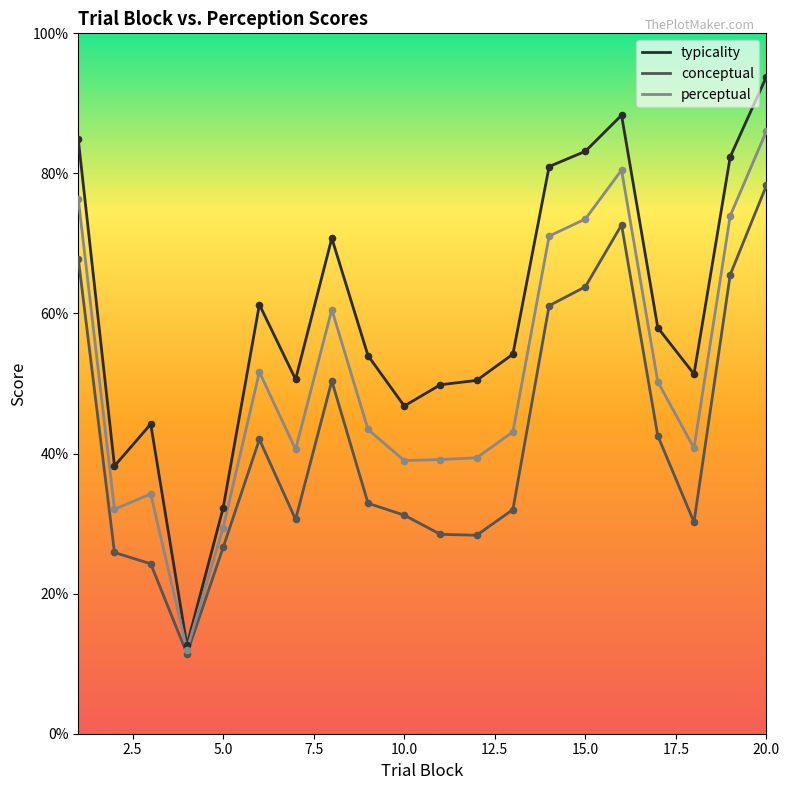

Which series has the largest total across all categories?

typicality